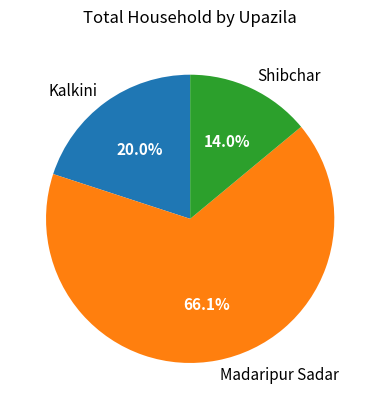

Is it true that Kalkini is 20% of the pie?

True